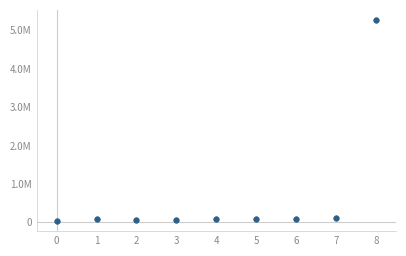

Does the chart display data point markers on the line(s)?

Yes